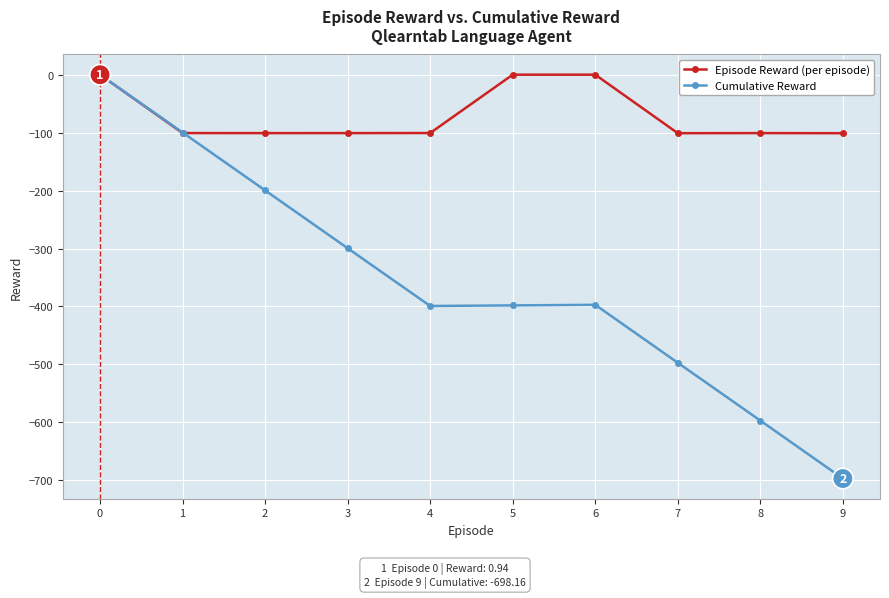

How many values in Cumulative Reward are below zero?

9